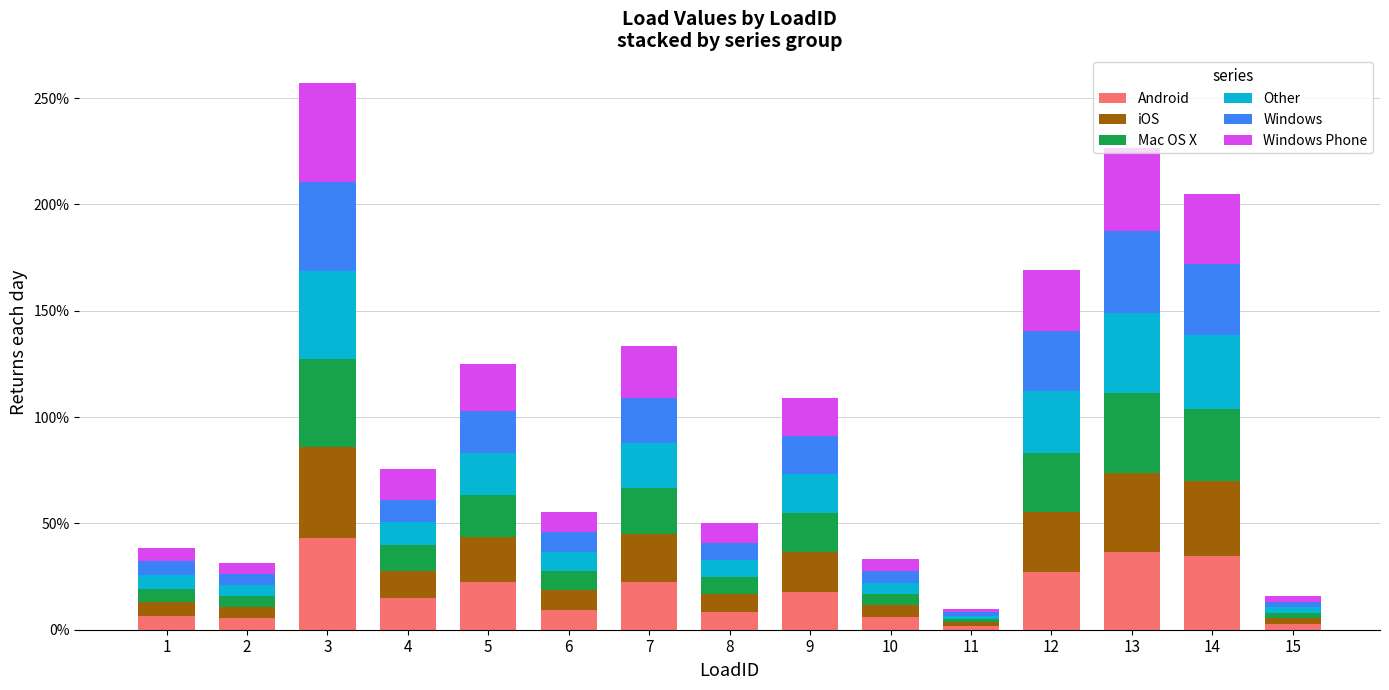

What are all the series names shown in the legend?

Android, iOS, Mac OS X, Other, Windows, Windows Phone